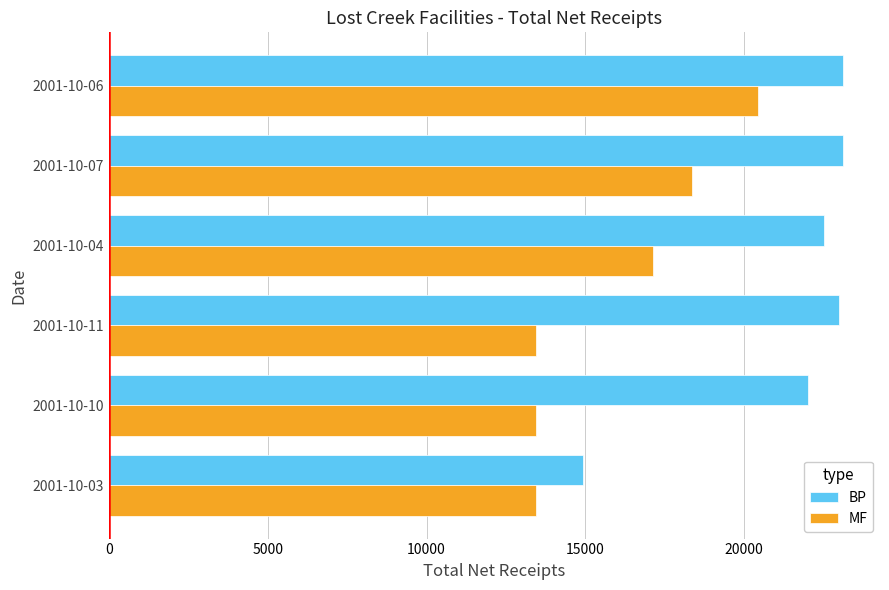

Where is BP nearest to the value 19019?

2001-10-10